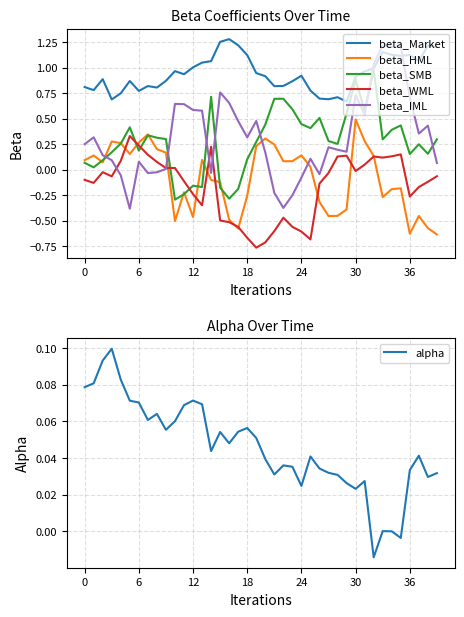

What is the difference between the maximum and minimum values in the beta_WML series?

1.1